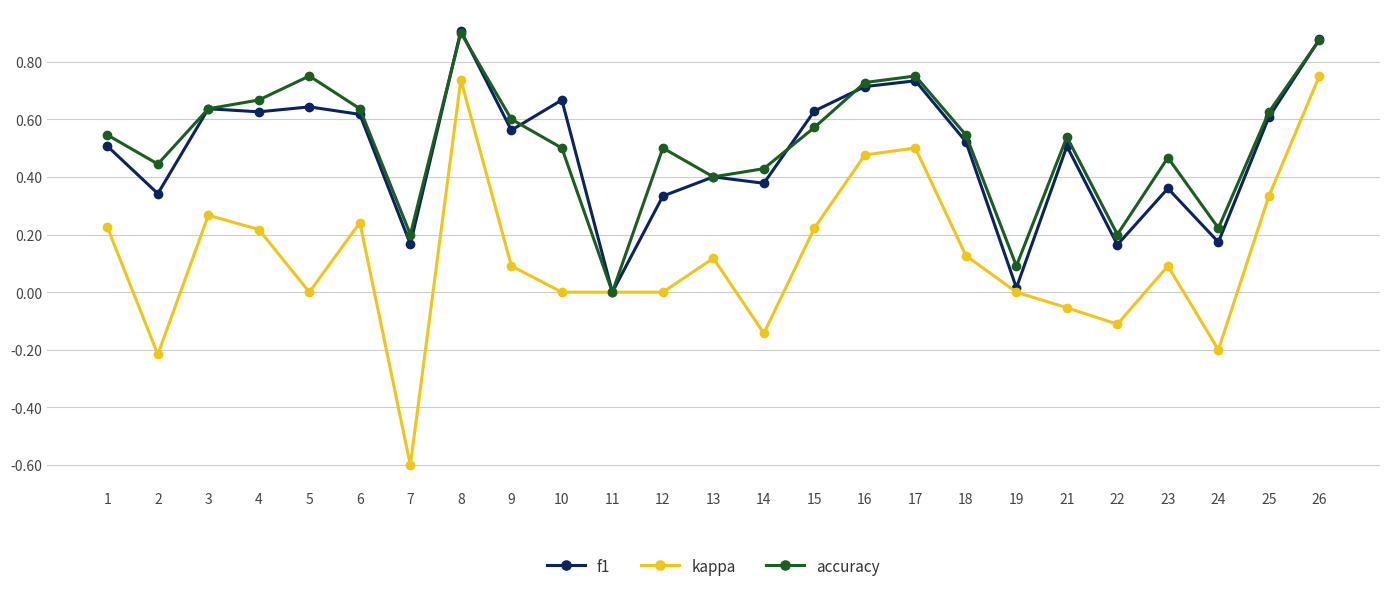

The accuracy series shows 1.0 at 25. True or false?

False